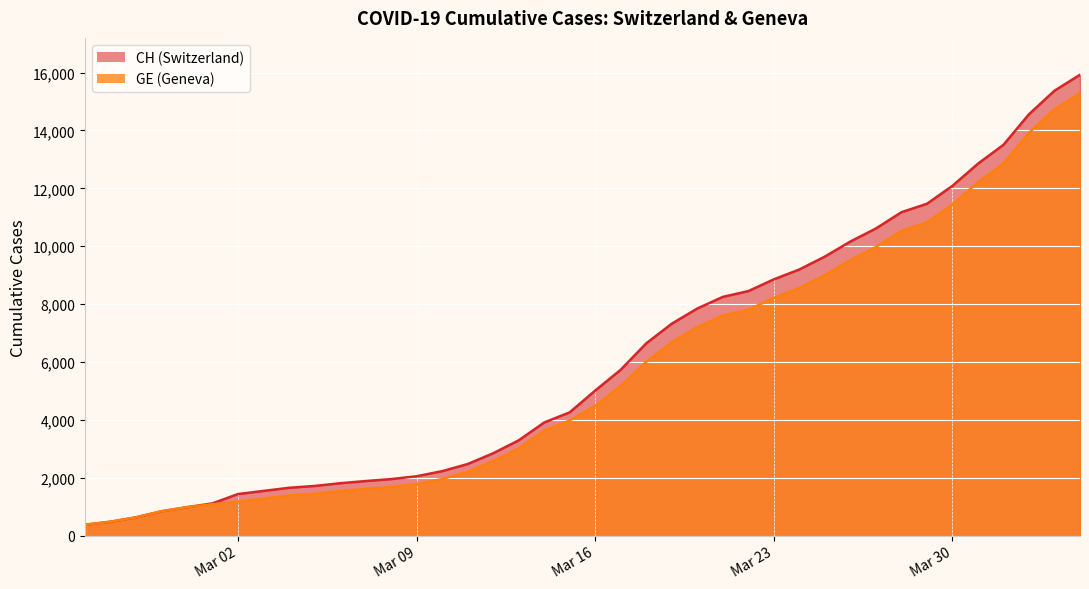

What is the sum of all CH values?

242133